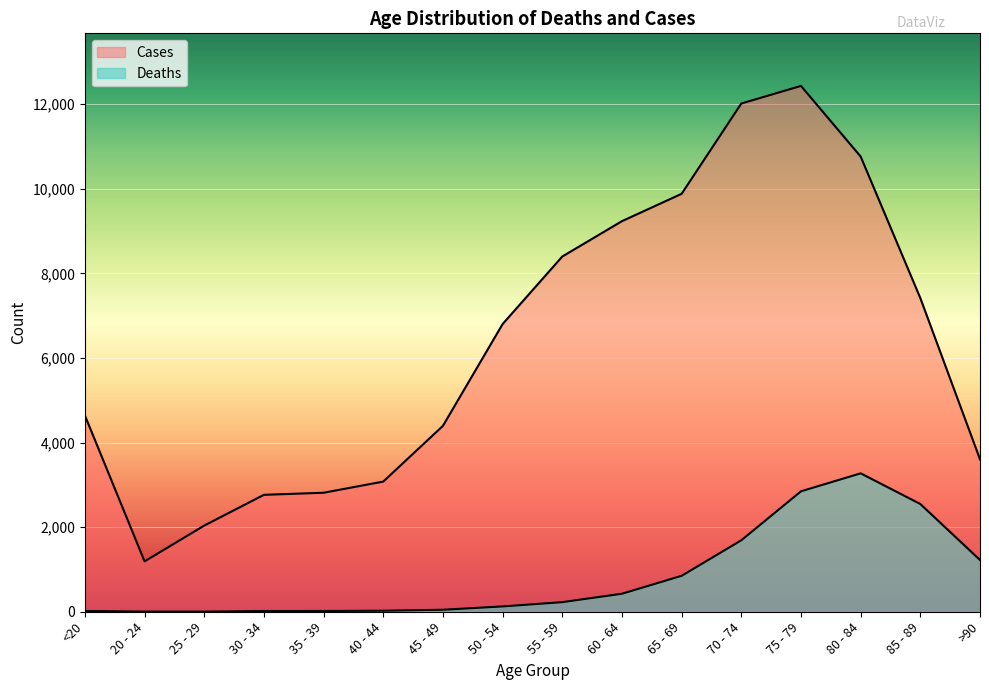

What is the label of the 5th point from the left?

35 - 39